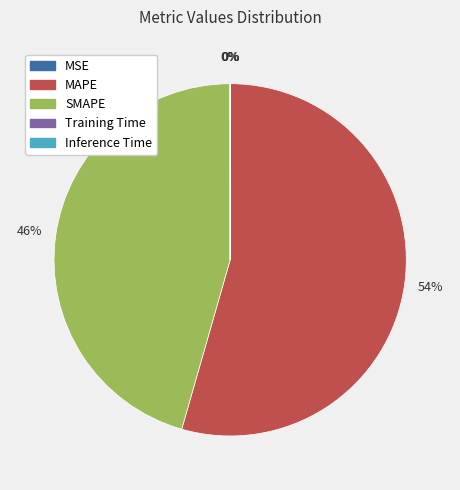

What percentage is the SMAPE slice, to the nearest percent?

46%